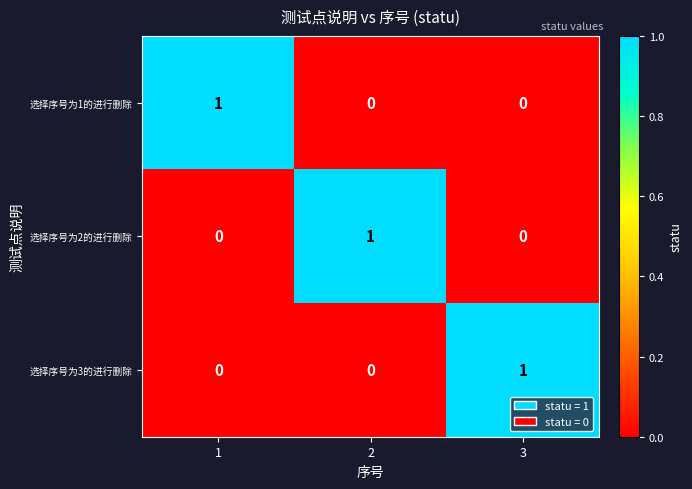

At how many categories does at least one series exceed 0?

3